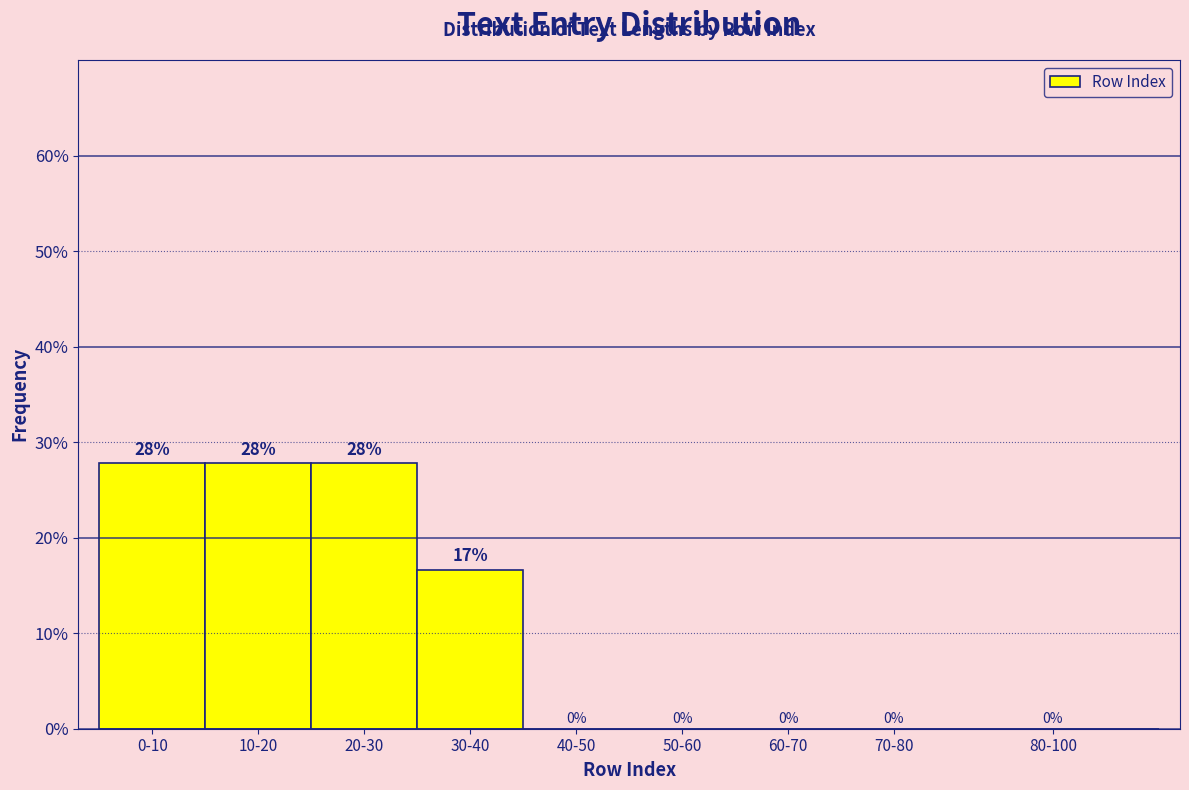

True or false: the data shows 45.5 at 20-30.

False